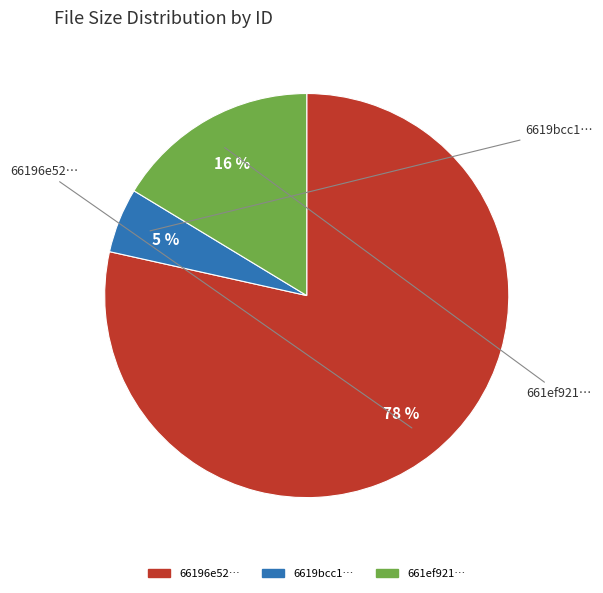

To the nearest percent, what is the average slice percentage?

33%